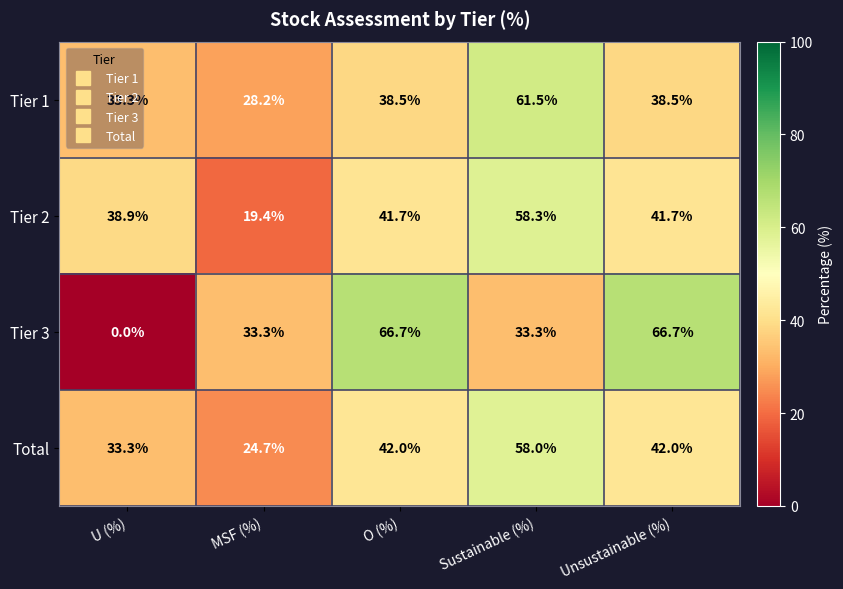

At which label does Tier 2 reach its peak?

Sustainable (%)